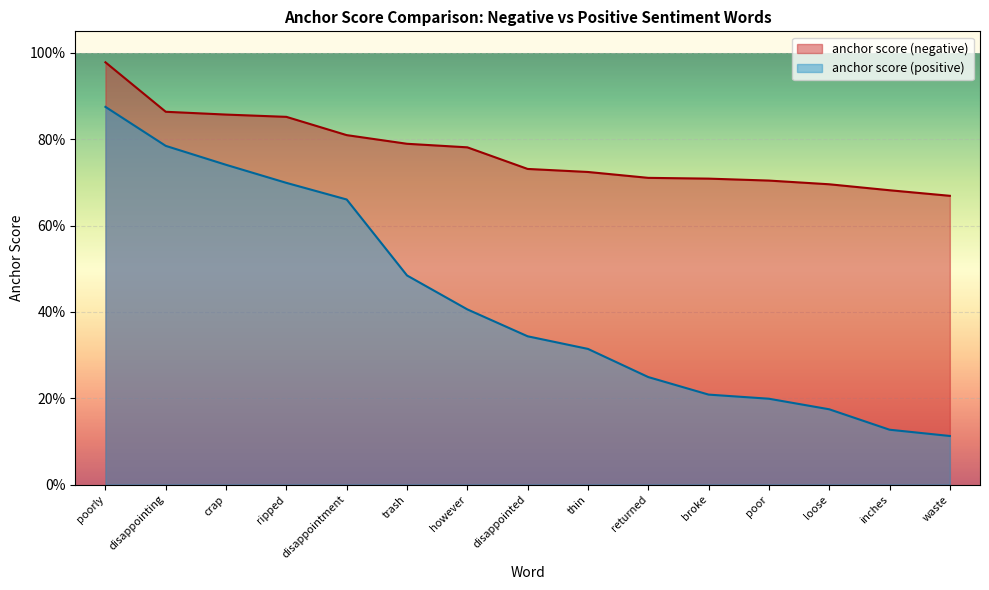

What is the approximate value of anchor score (positive) at trash?

0.5